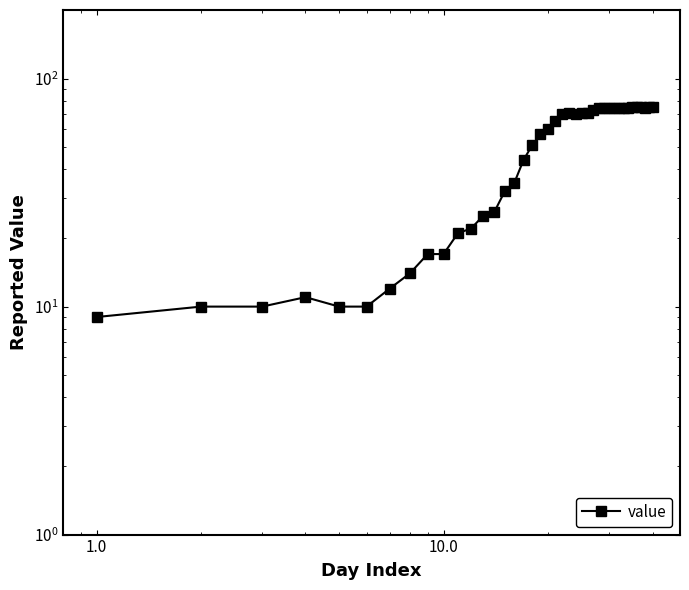

What is the smallest value displayed?

9